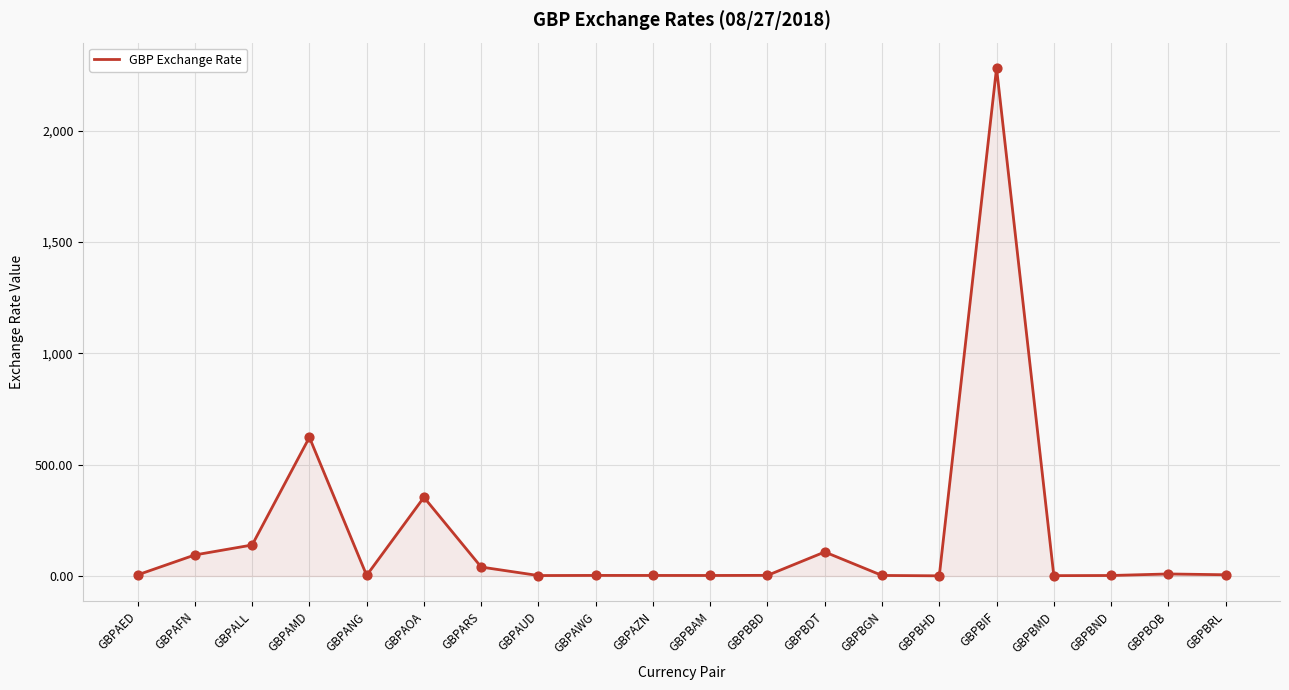

Which has a higher value, GBPBIF or GBPBBD?

GBPBIF